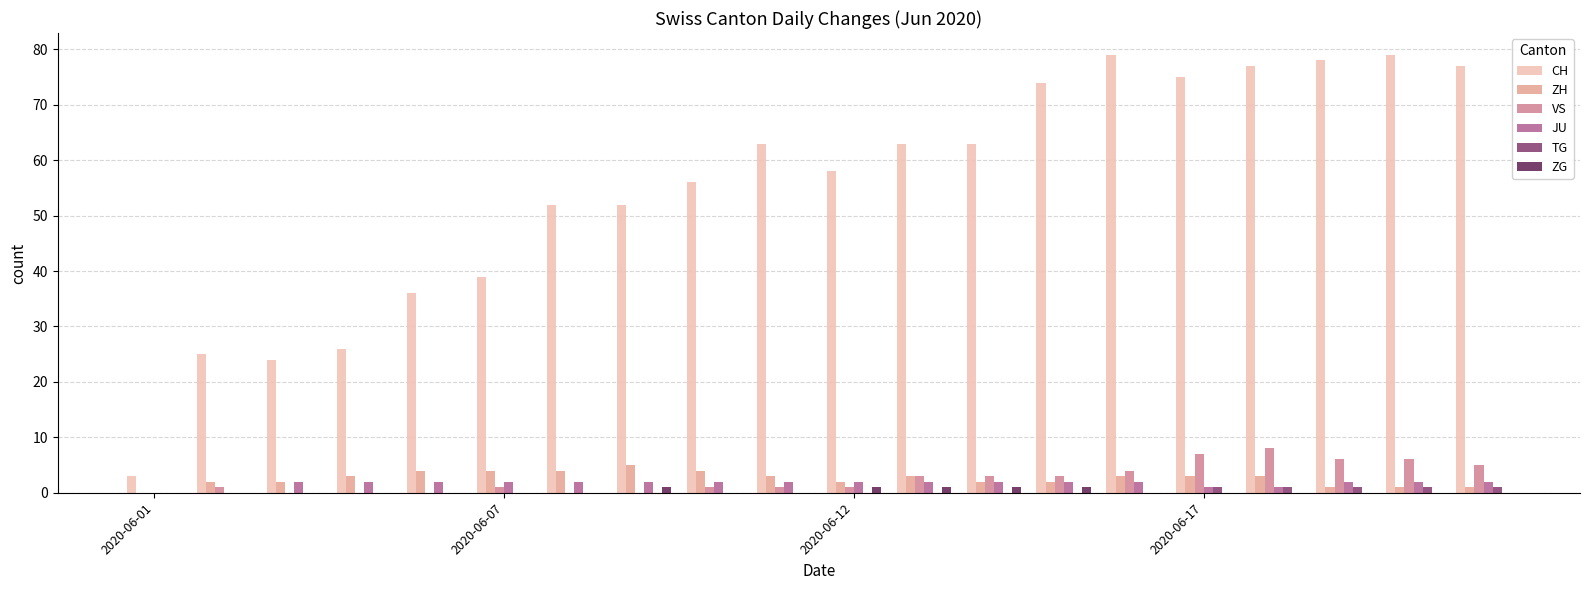

Reading left to right, transcribe all the data shown in this chart.

CH: 3	25	24	26	36	39	52	52	56	63	58	63	63	74	79	75	77	78	79	77
ZH: 0	2	2	3	4	4	4	5	4	3	2	3	2	2	3	3	3	1	1	1
VS: 0	1	0	0	0	1	0	0	1	1	1	3	3	3	4	7	8	6	6	5
JU: 0	0	2	2	2	2	2	2	2	2	2	2	2	2	2	1	1	2	2	2
TG: 0	0	0	0	0	0	0	0	0	0	0	0	0	0	0	1	1	1	1	1
ZG: 0	0	0	0	0	0	0	1	0	0	1	1	1	1	0	0	0	0	0	0